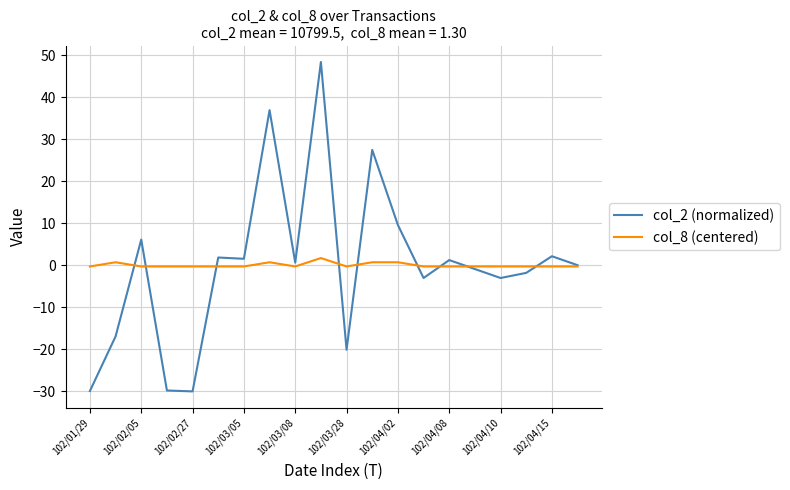

List the series in order of their peak value, highest first.

col_2 (normalized), col_8 (centered)